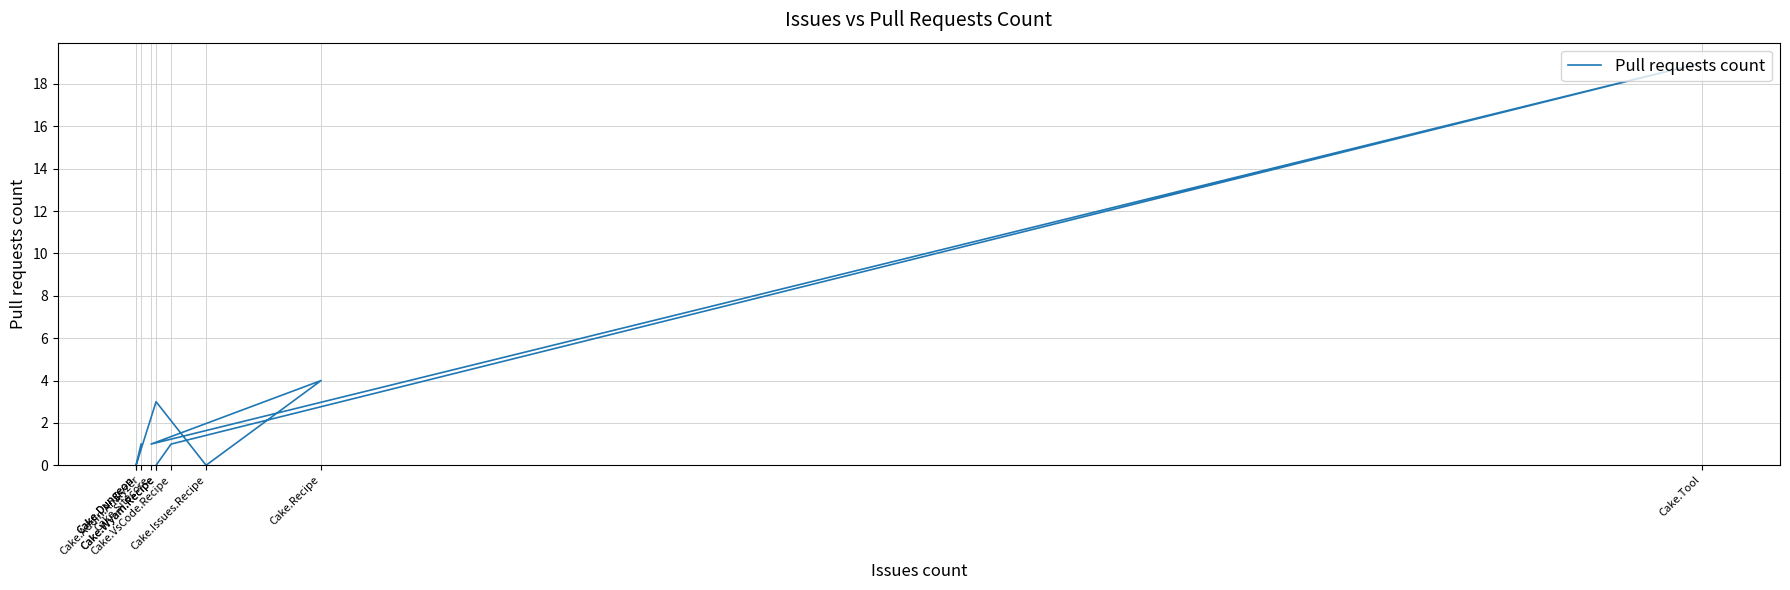

True or false: the data shows -9 at Cake.Dungeon.

False